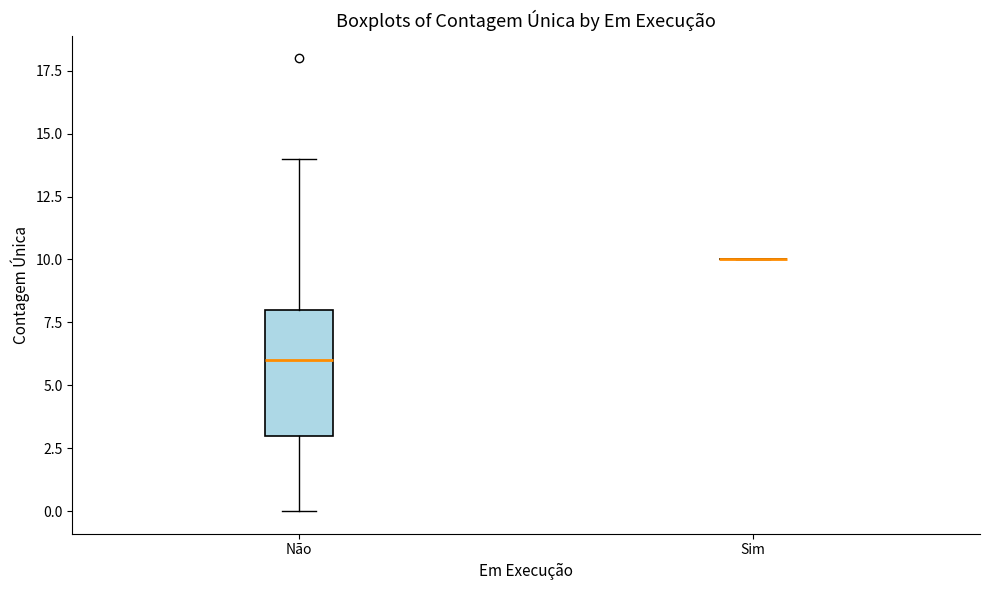

Reading left to right, transcribe this box plot: for each box, give where its median line is, the range the box spans, and where its two whiskers end, as read against the y-axis. The values are not printed on the chart, so give them approximately, as read against the axis.

Não: median 6, box 3 to 8, whiskers 0 to 14
Sim: box collapsed to a line at 10, whiskers 10 to 10